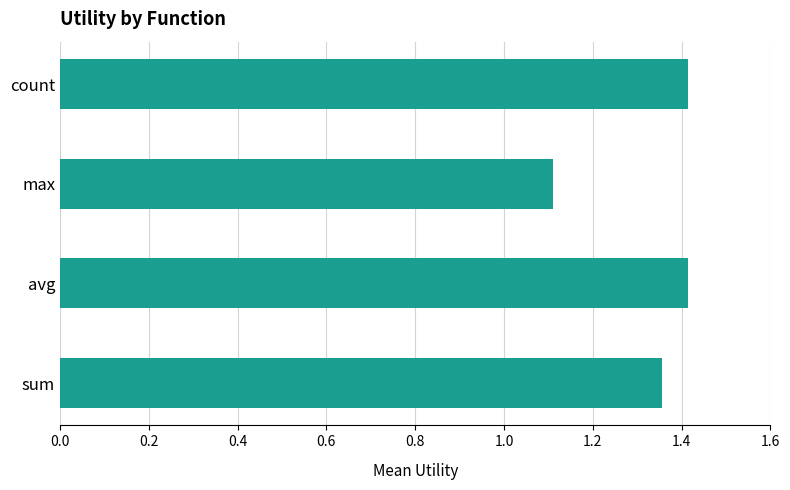

What is the change in value from avg to max?

-0.3